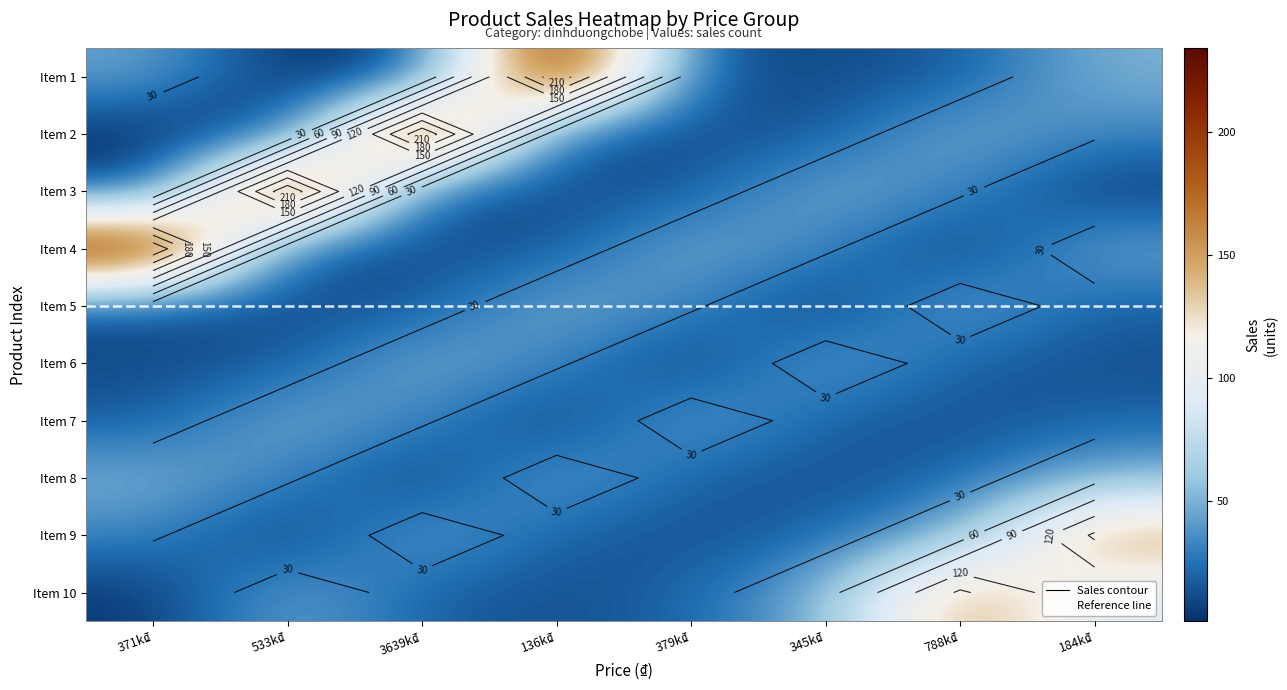

Rank the categories by Item 7 value from highest to lowest.

533k₫, 379k₫, 3639k₫, 184k₫, 345k₫, 371k₫, 788k₫, 136k₫